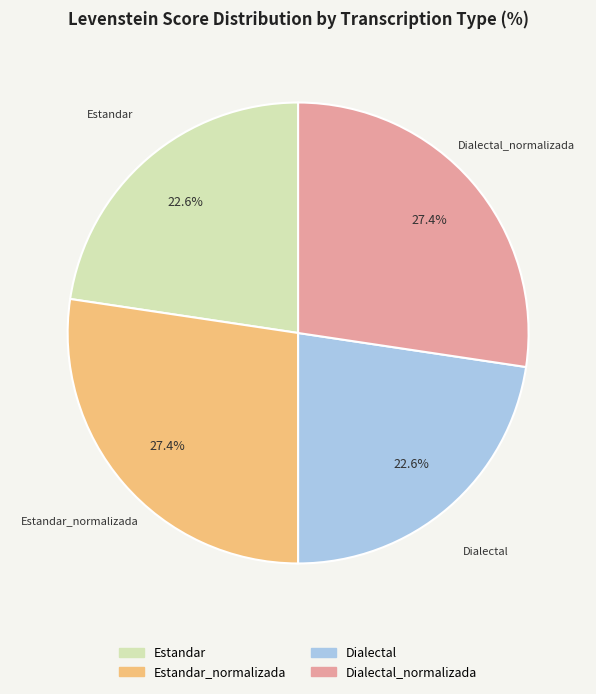

Does any single category account for the majority?

No